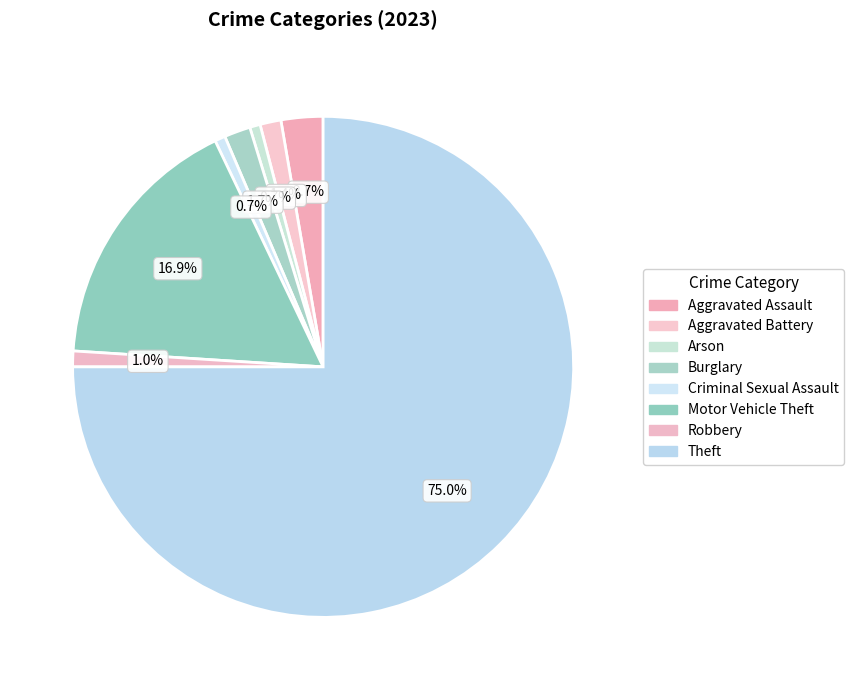

To the nearest percent, what is the average slice percentage?

12%